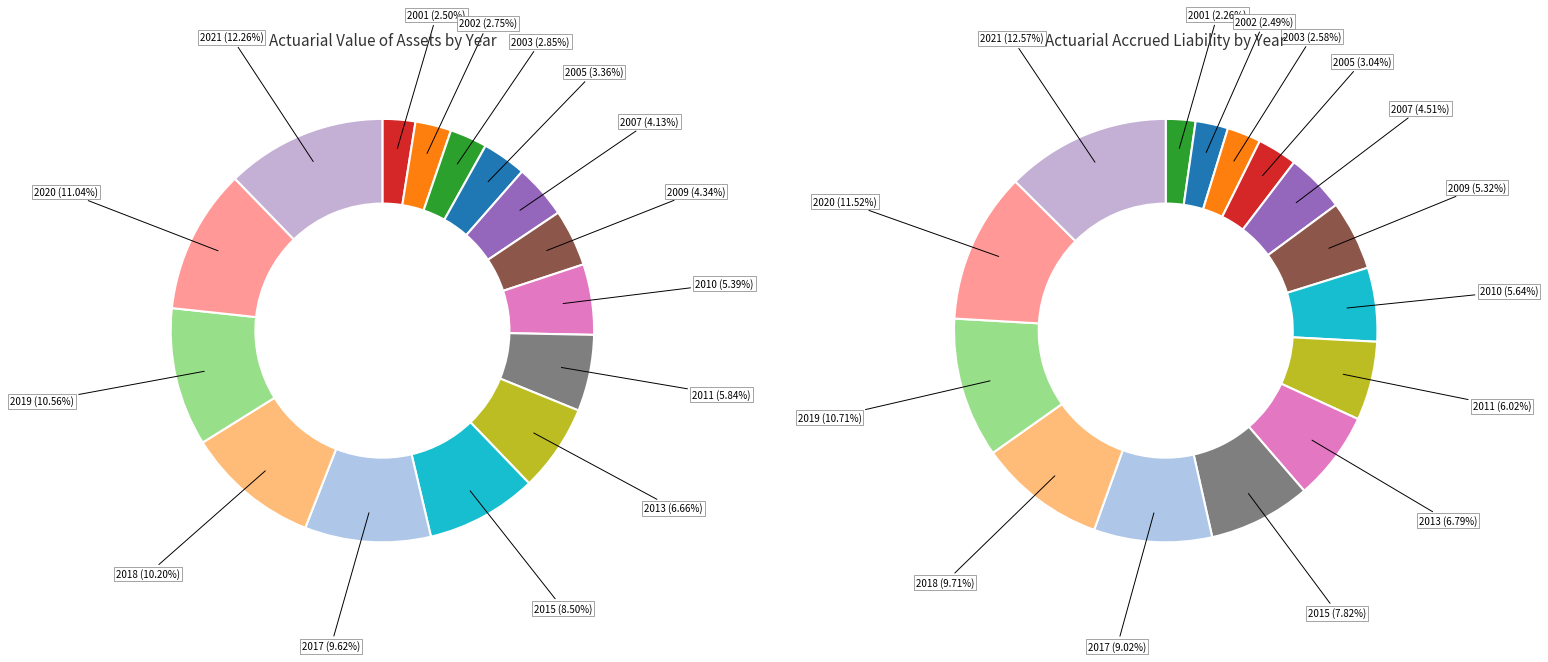

The 2019 slice represents 11% of the pie. True or false?

True